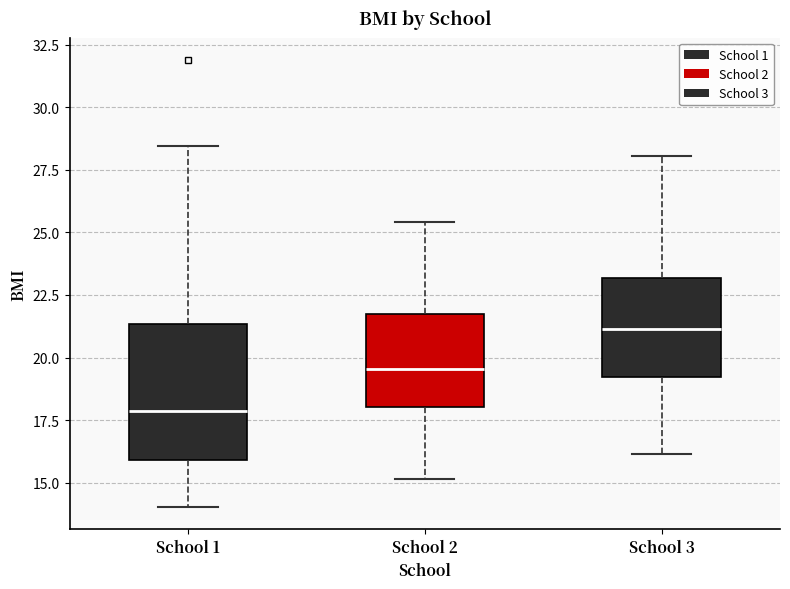

Reading left to right, read every box against the y-axis: the position of its median line, the range the box covers, and the ends of its whiskers. The values are not printed on the chart, so give them approximately, as read against the axis.

School 1: median 18.0, box 16.0 to 21.5, whiskers 14.0 to 28.5
School 2: median 19.5, box 18.0 to 22.0, whiskers 15.0 to 25.5
School 3: median 21.0, box 19.0 to 23.0, whiskers 16.0 to 28.0